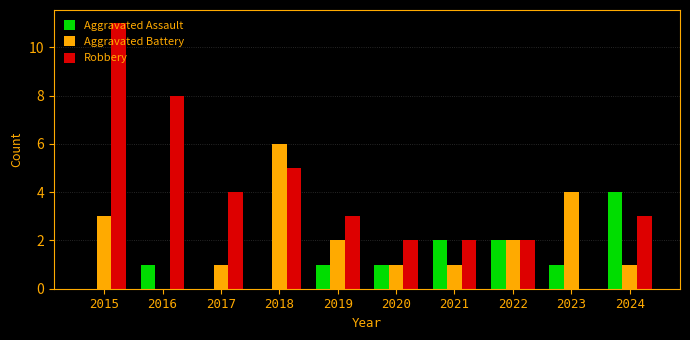

The Aggravated Battery series shows 0 at 2020. True or false?

False